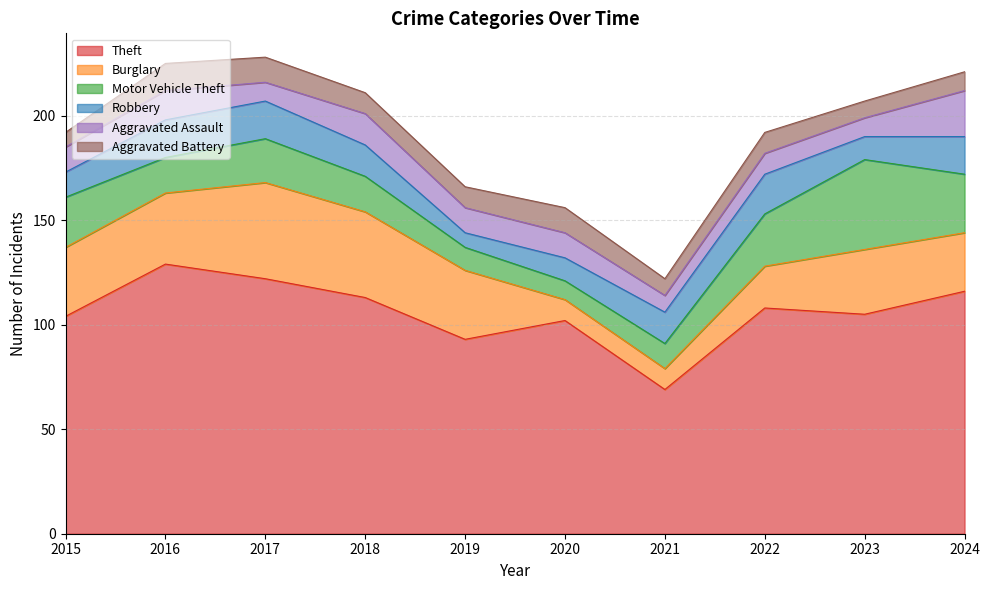

What is the difference between the Motor Vehicle Theft values at 2015 and 2018?

7